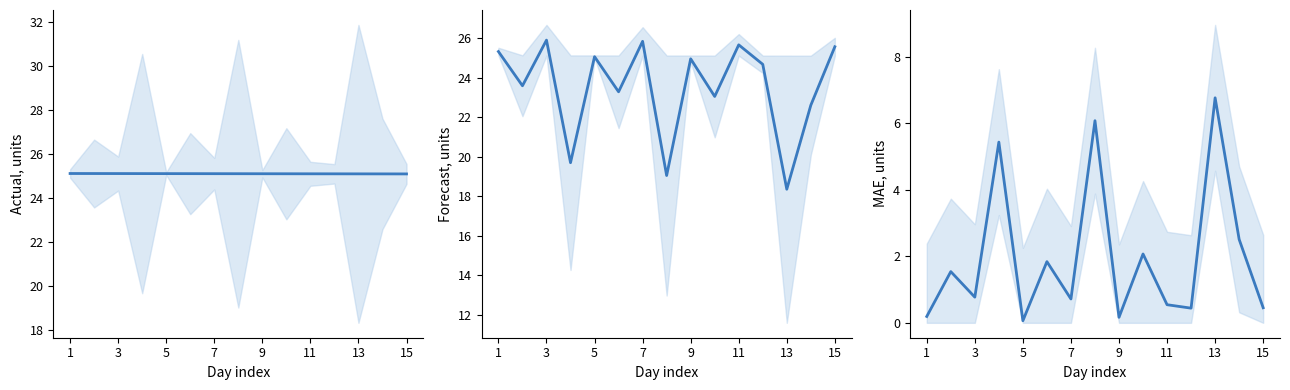

True or false: Forecast has more than 1 points higher than both neighbors.

True